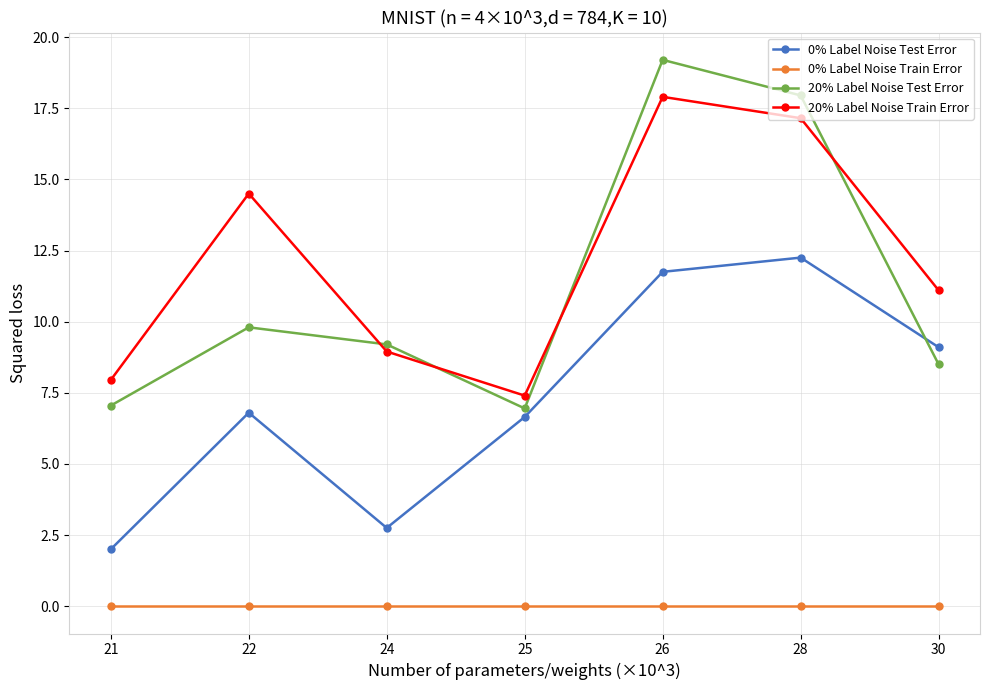

Which series has the largest total across all categories?

20% Label Noise Train Error